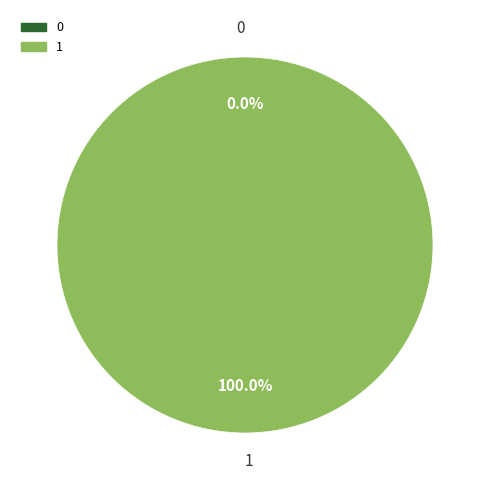

Is the sum of 0 and 1 greater than half?

Yes